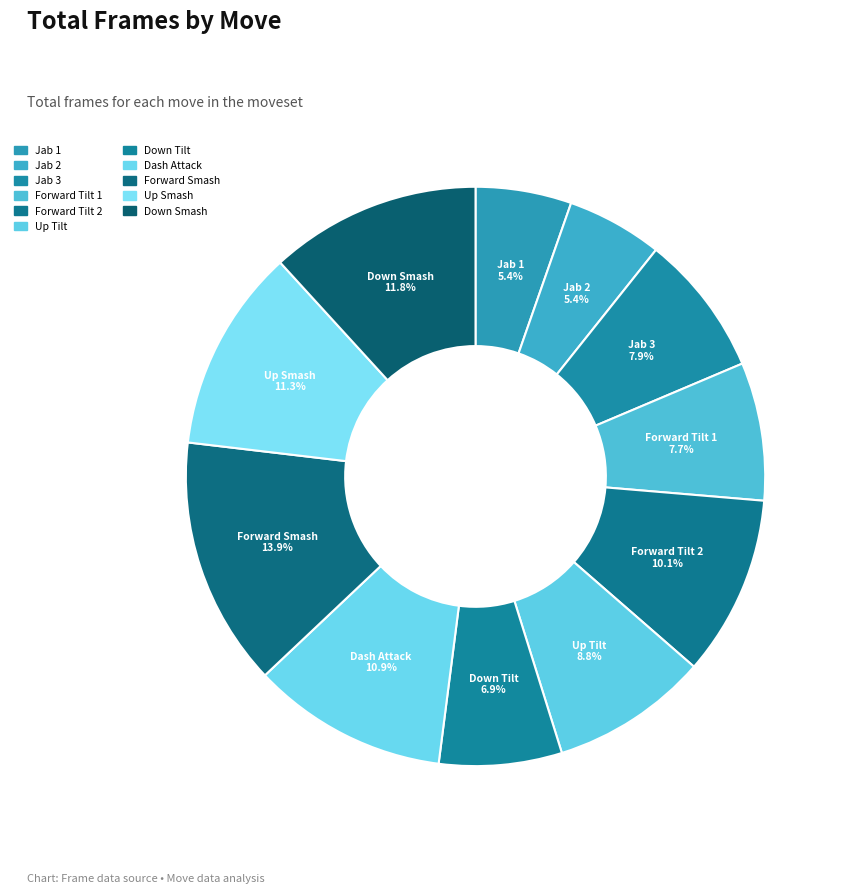

What percentage is the Forward Tilt 1 slice, to the nearest percent?

8%